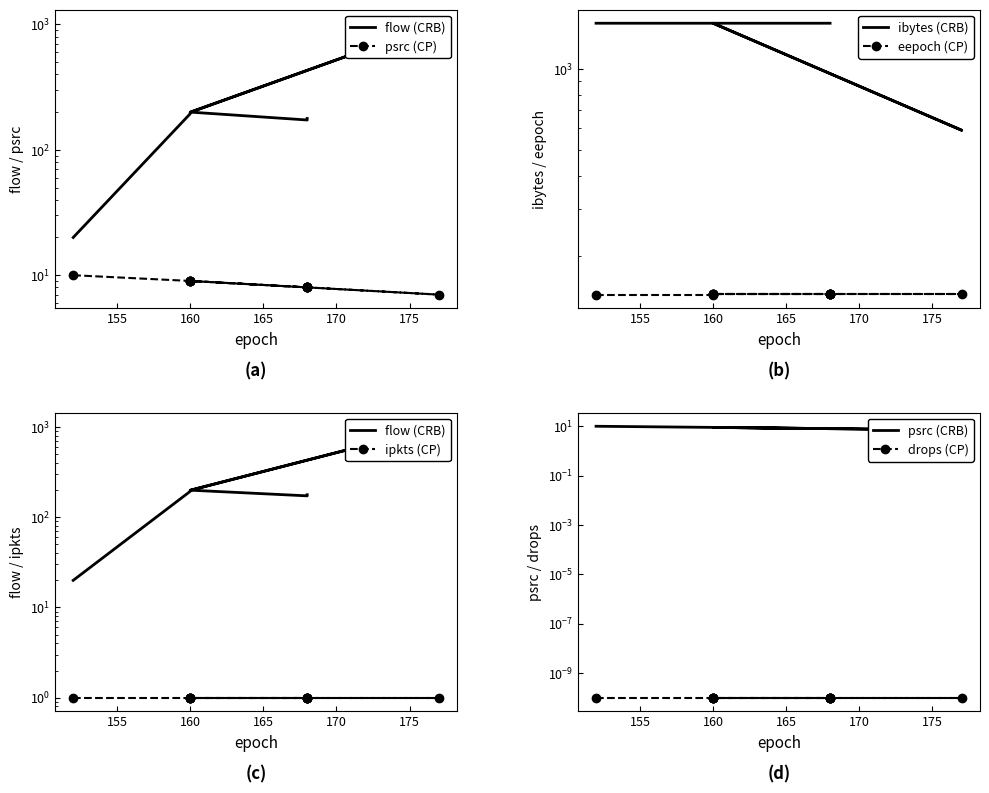

True or false: eepoch and ibytes intersect in this chart.

False